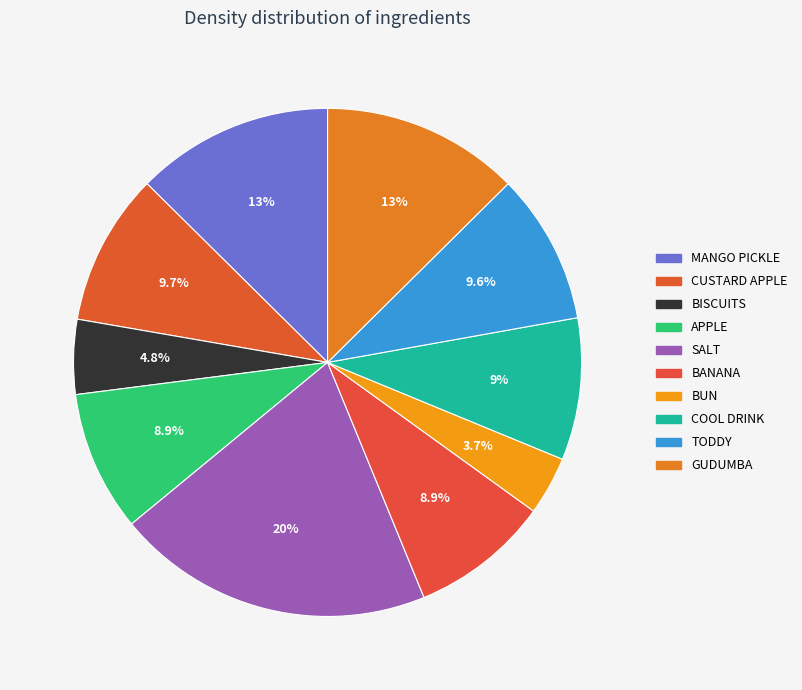

What portion of the pie excludes GUDUMBA?

87.4%